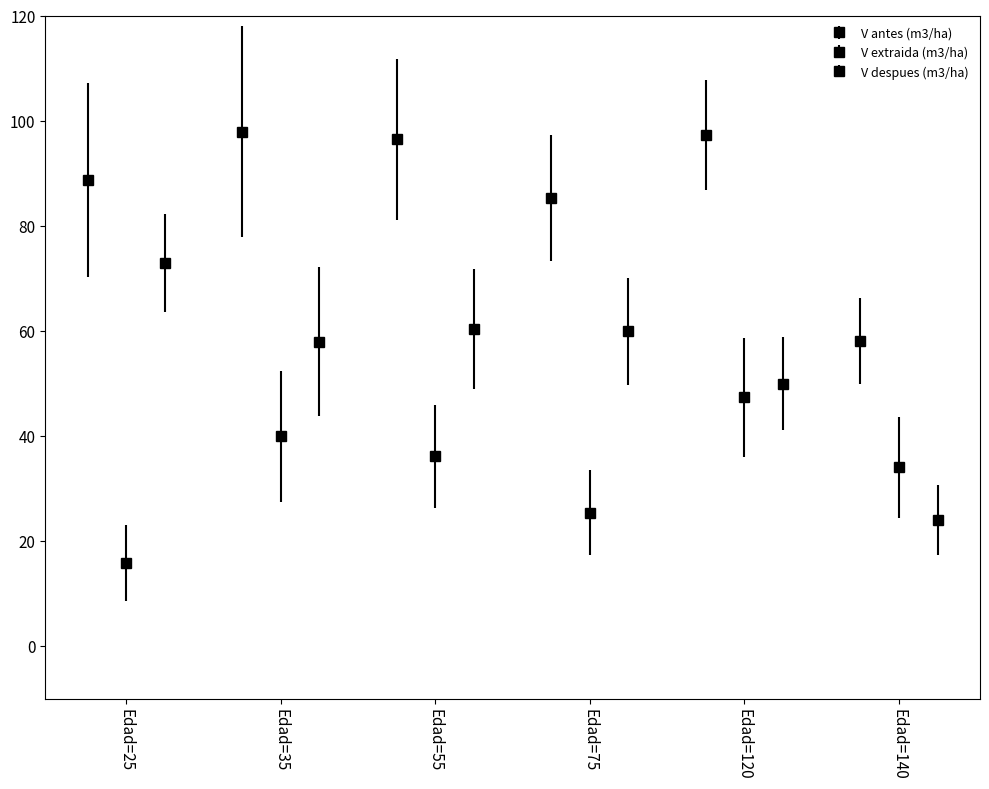

The V extraida (m3/ha) series shows 14.6 at Edad=140. True or false?

False